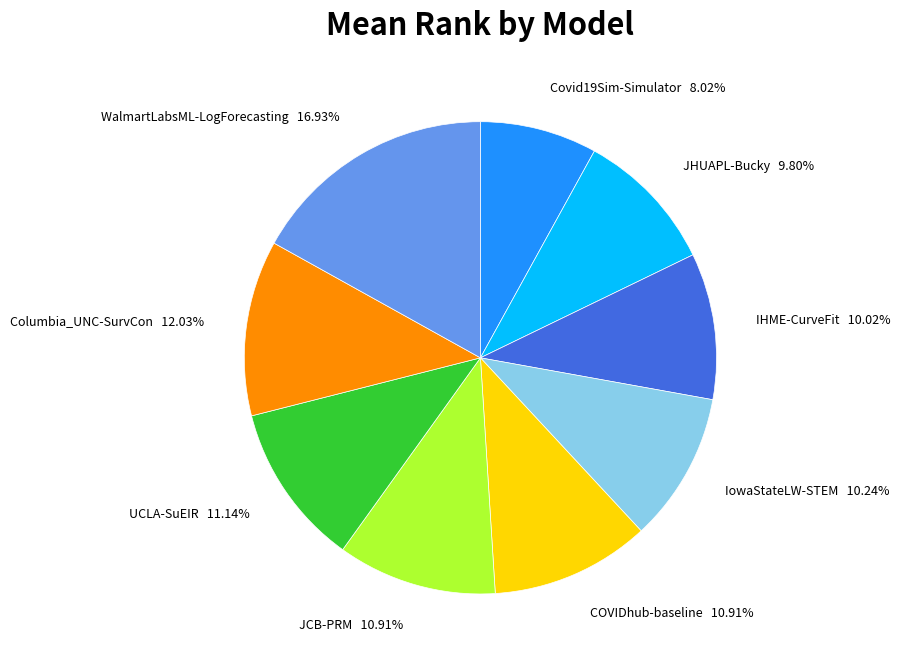

True or false: IHME-CurveFit accounts for 4% of the total.

False